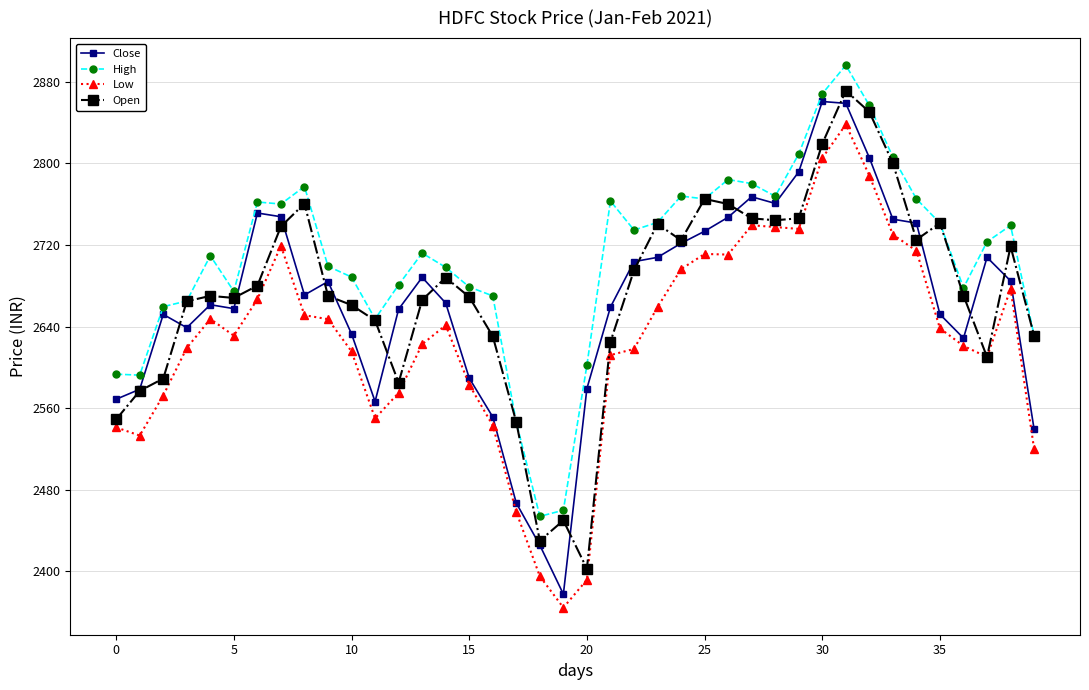

What is the greatest value displayed?

2896.0